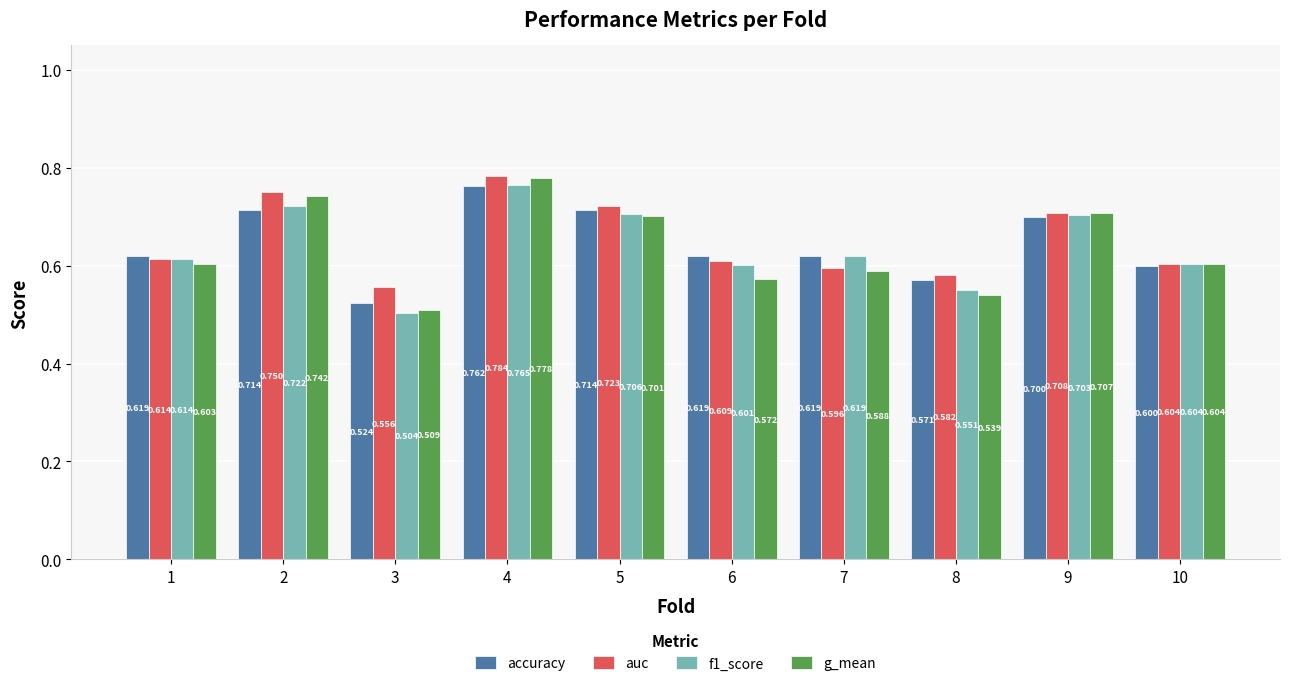

List the labels in order of g_mean value, smallest first.

3, 8, 6, 7, 1, 10, 5, 9, 2, 4